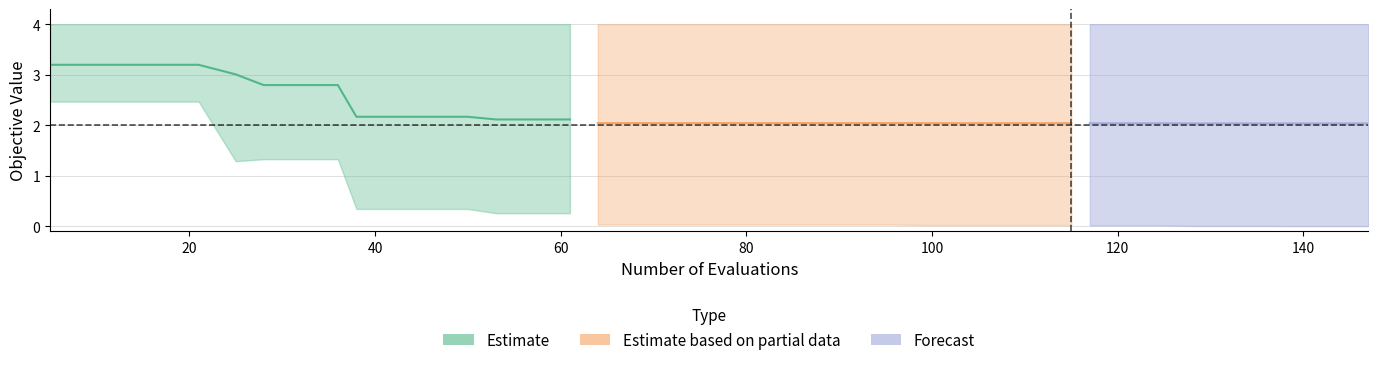

True or false: best and worst cross at least once.

False